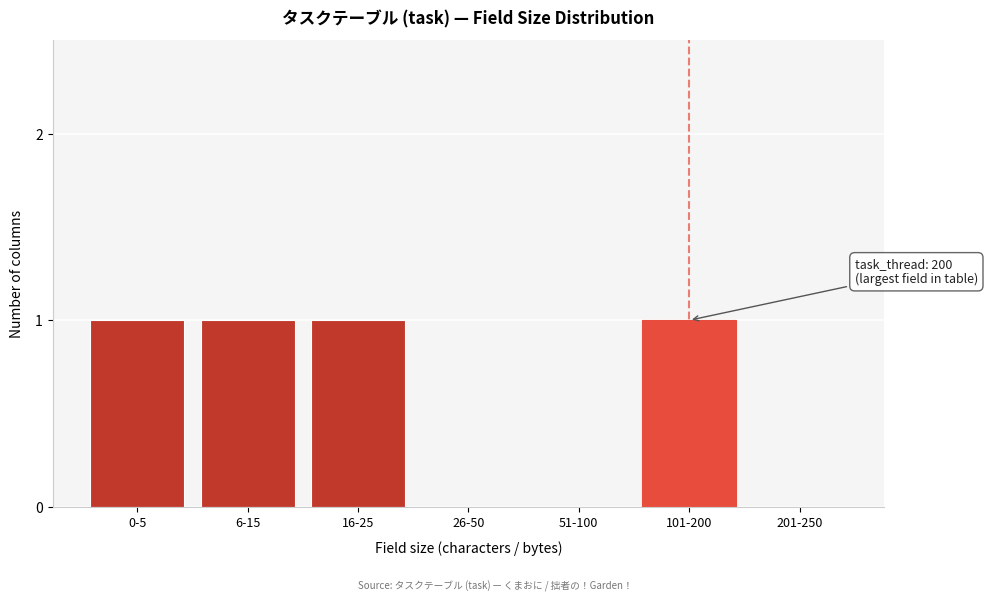

Reading left to right, list all the values displayed in this chart.

0-5=1	6-15=1	16-25=1	26-50=0	51-100=0	101-200=1	201-250=0